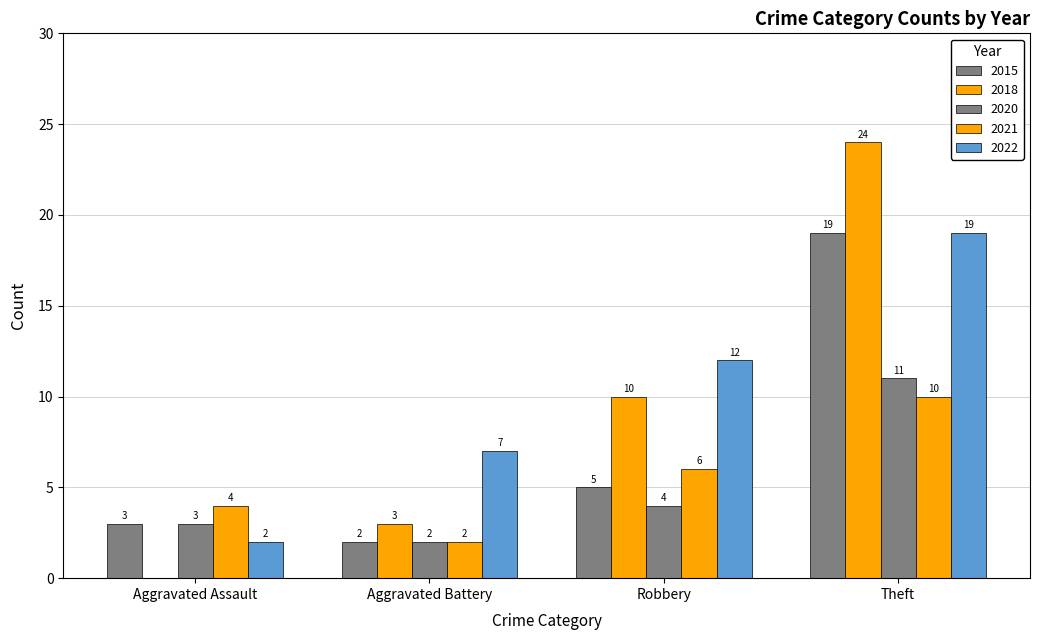

How many groups of bars are there?

4